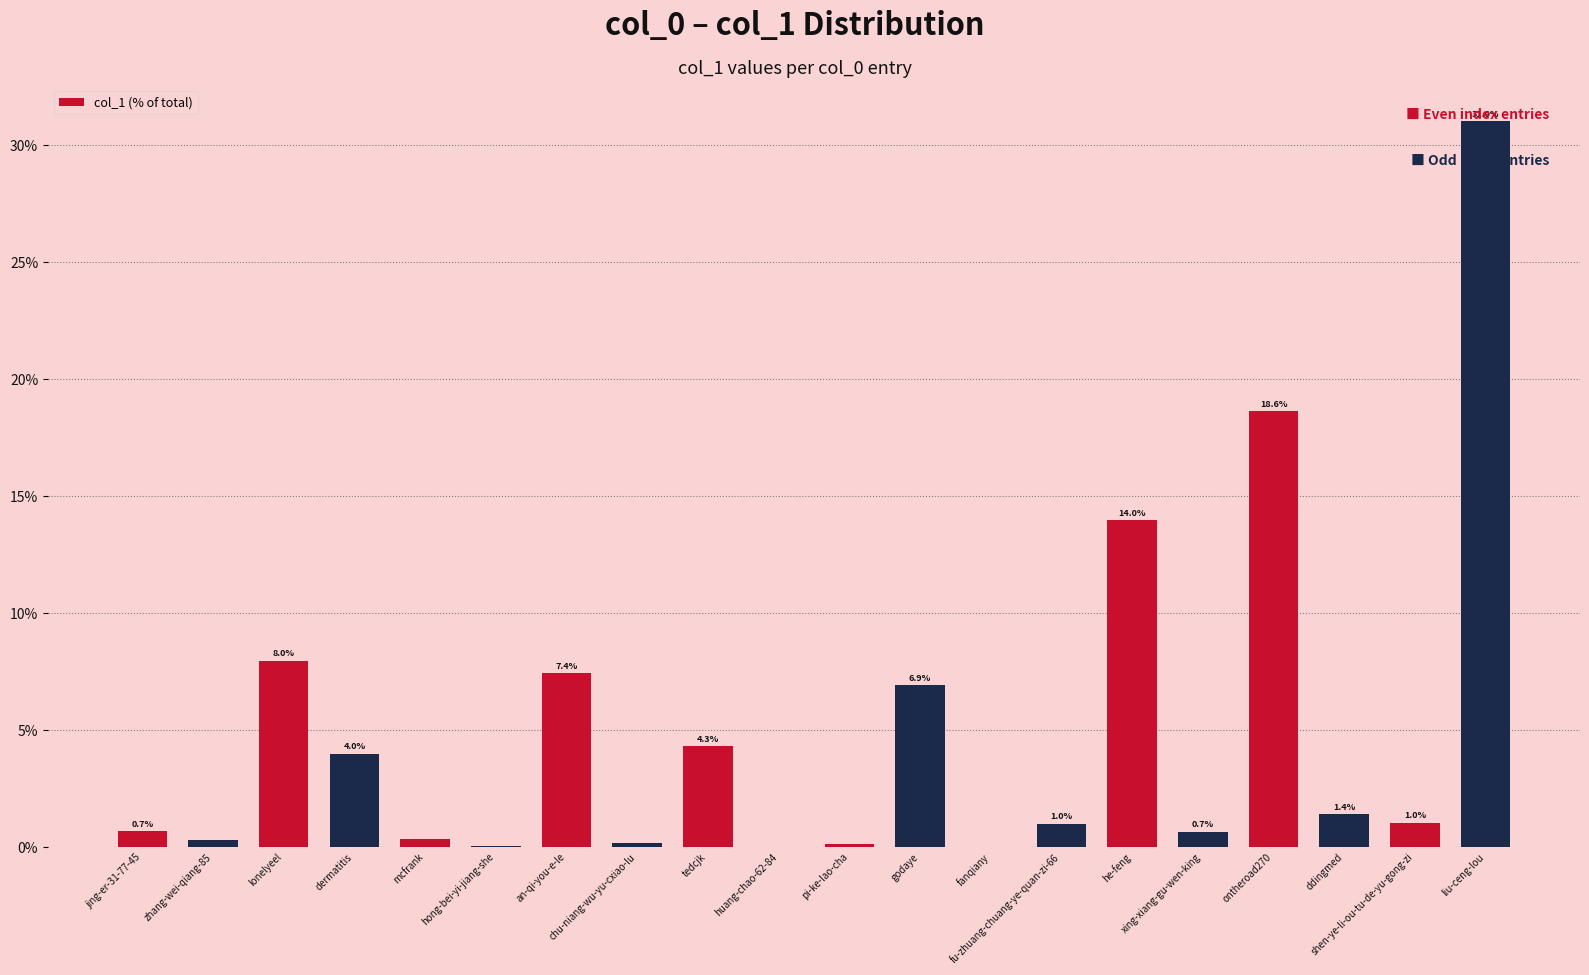

How many series are shown in this chart?

1